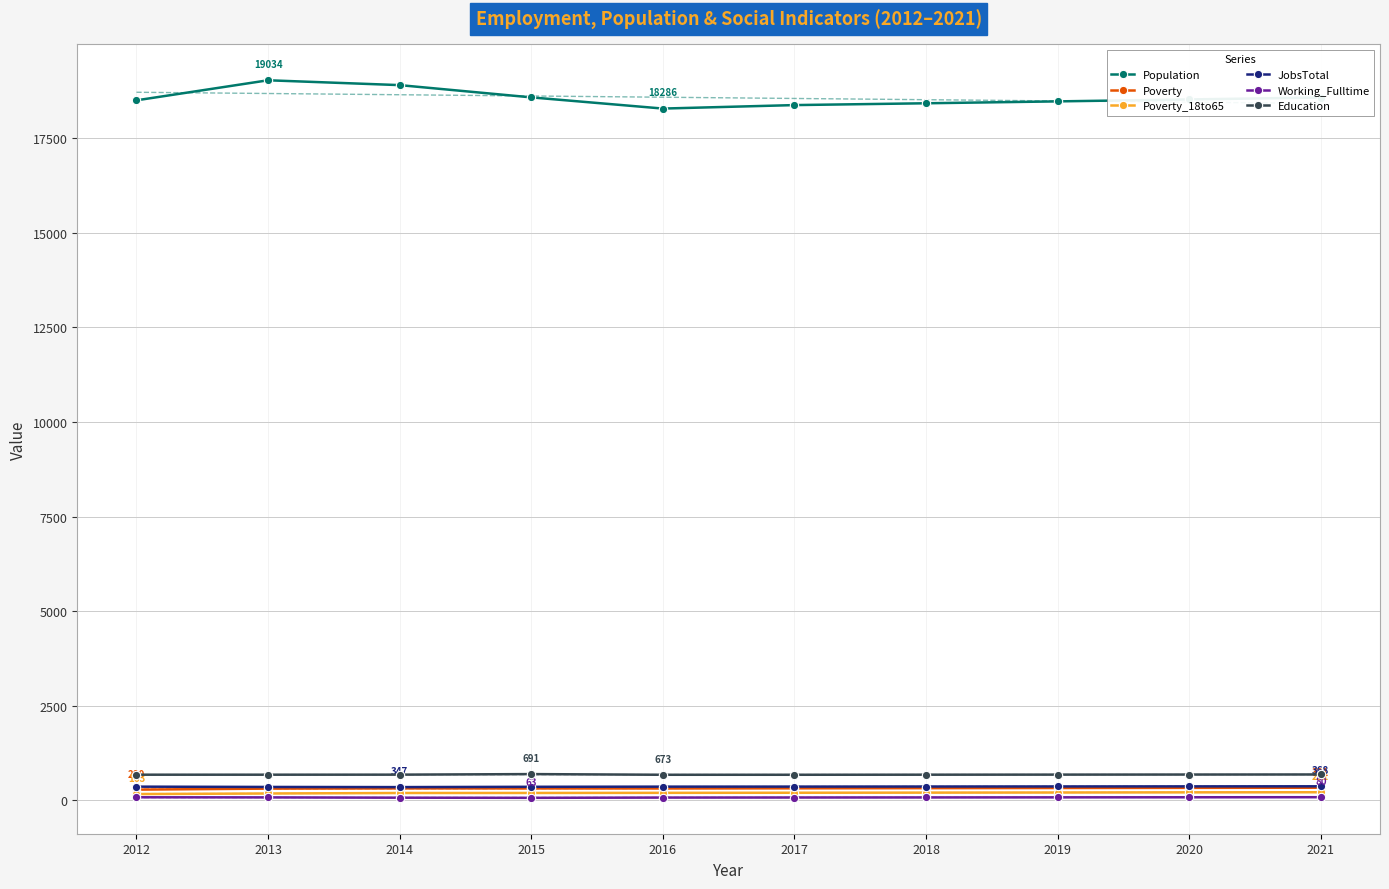

Read the JobsTotal value at 2012.

359